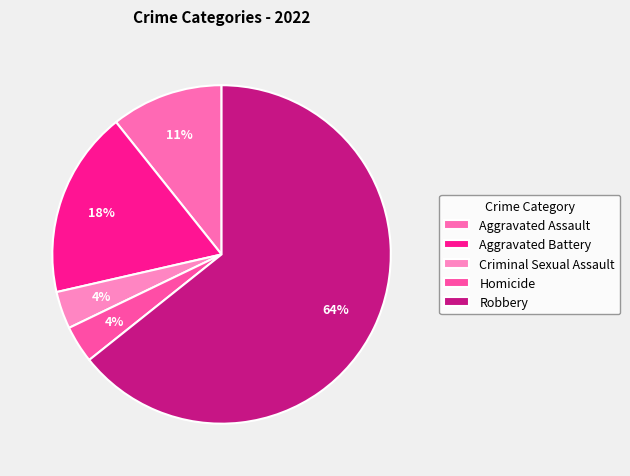

Does Robbery account for over 50% of the chart?

Yes